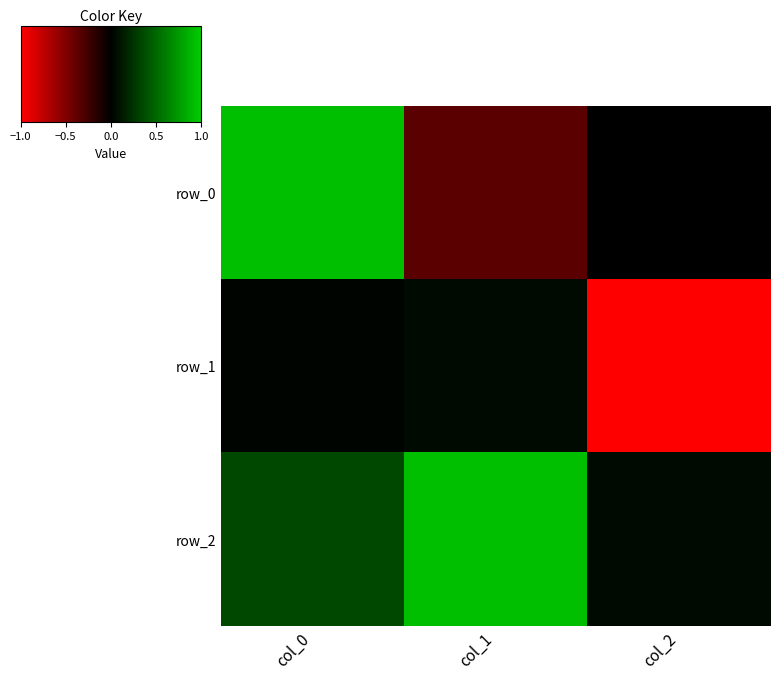

What is the smallest value displayed?

-1.0